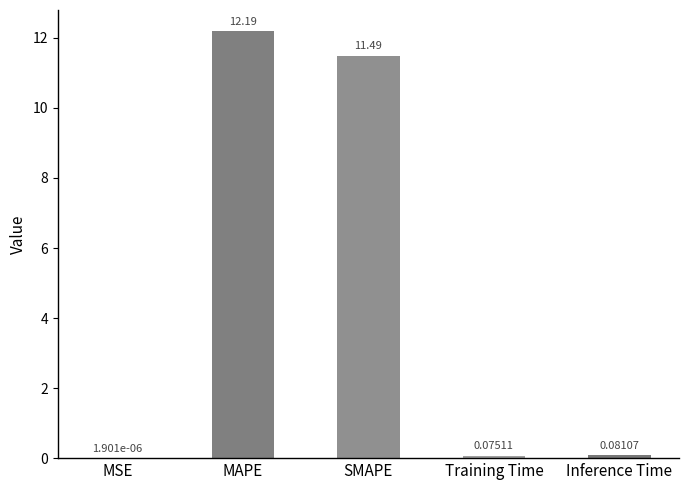

What is the sum of the values at MAPE and Training Time?

12.3